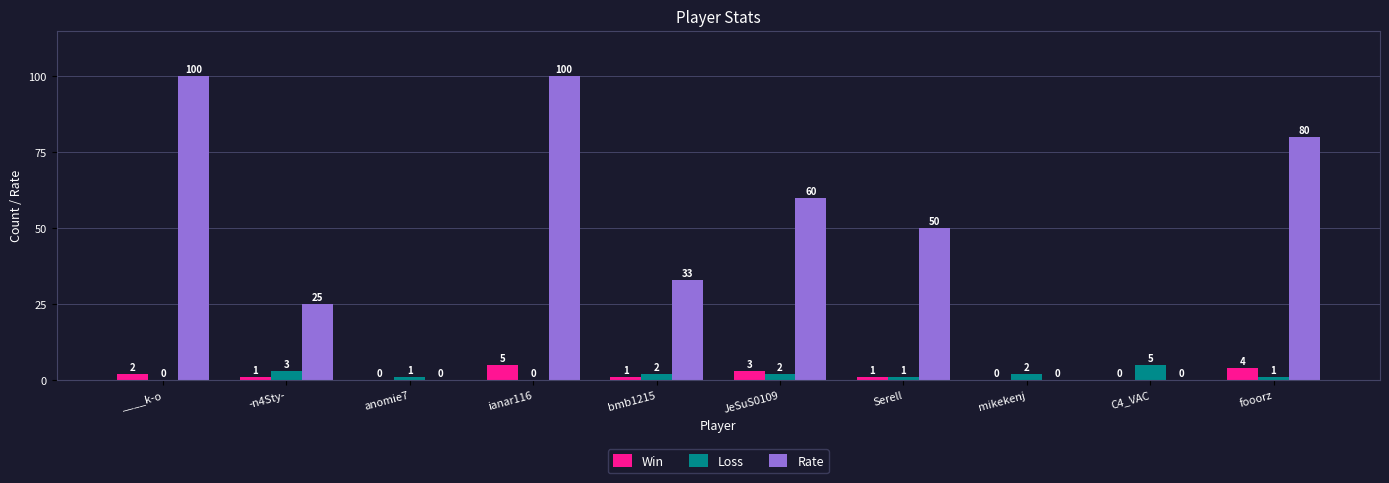

Are the bars grouped side by side (vs. stacked)?

Yes